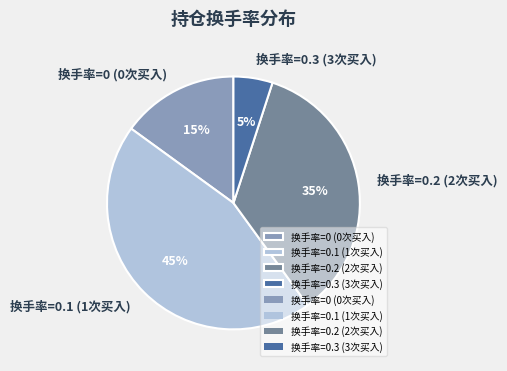

To the nearest percent, what is the average slice percentage?

25%